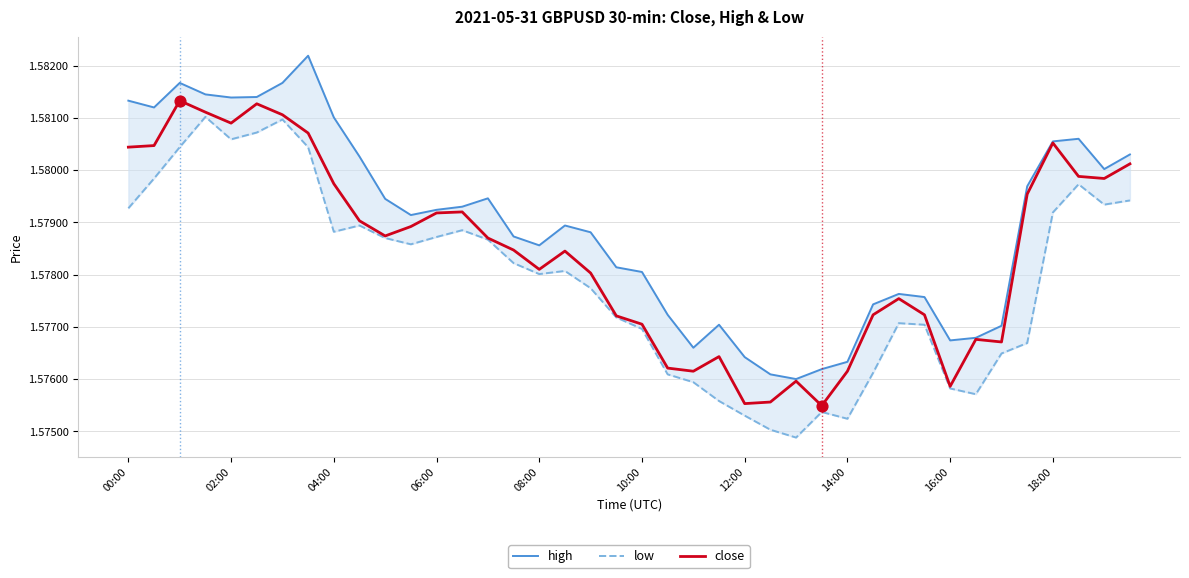

Which series has the widest spread of Y values?

high